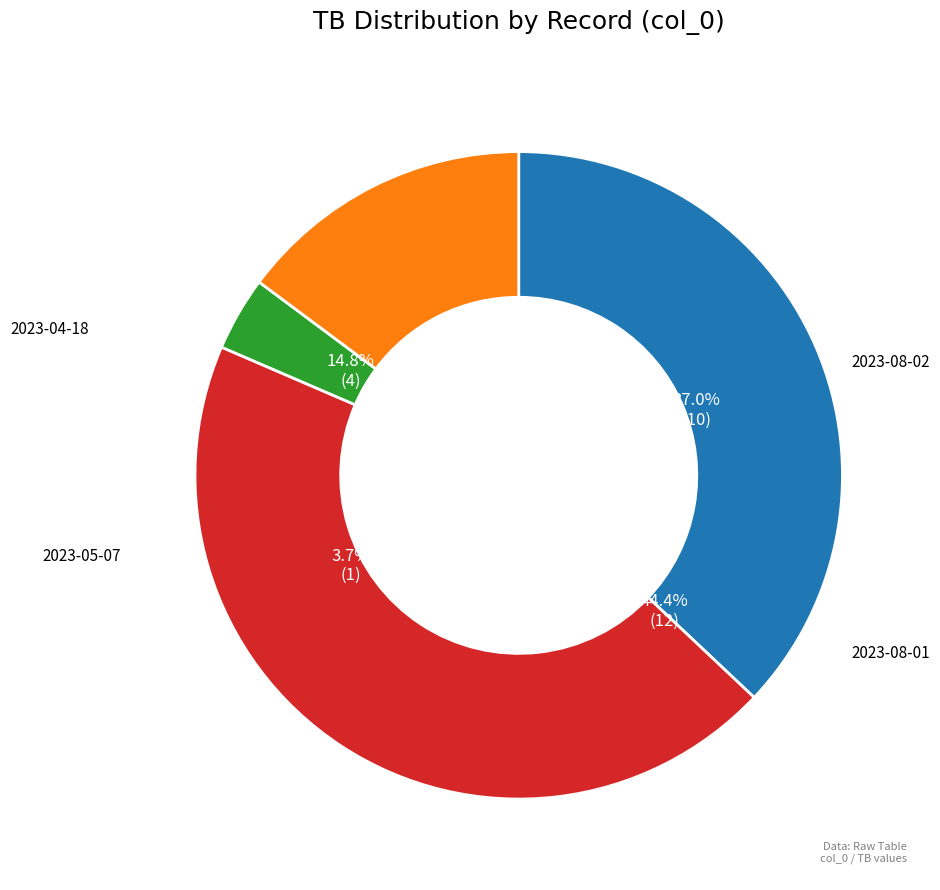

How many segments does this pie chart have?

4